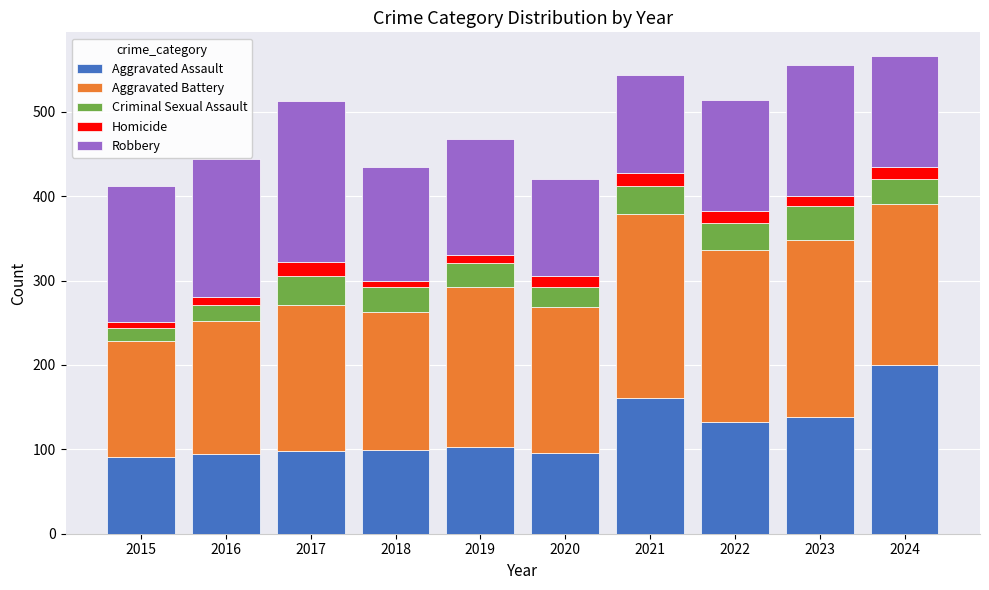

What is the total value across all series at 2024?

566